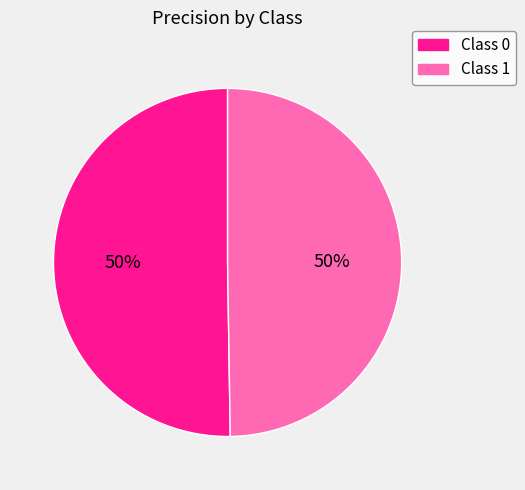

To the nearest percent, what portion does Class 1 represent?

50%